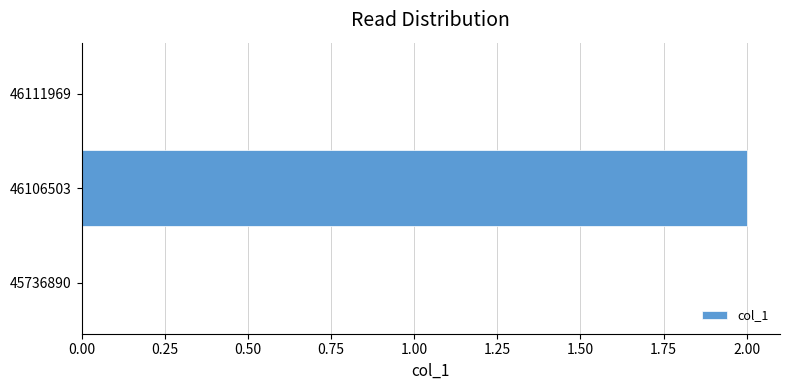

The chart shows a value of 1 at 46111969. True or false?

False